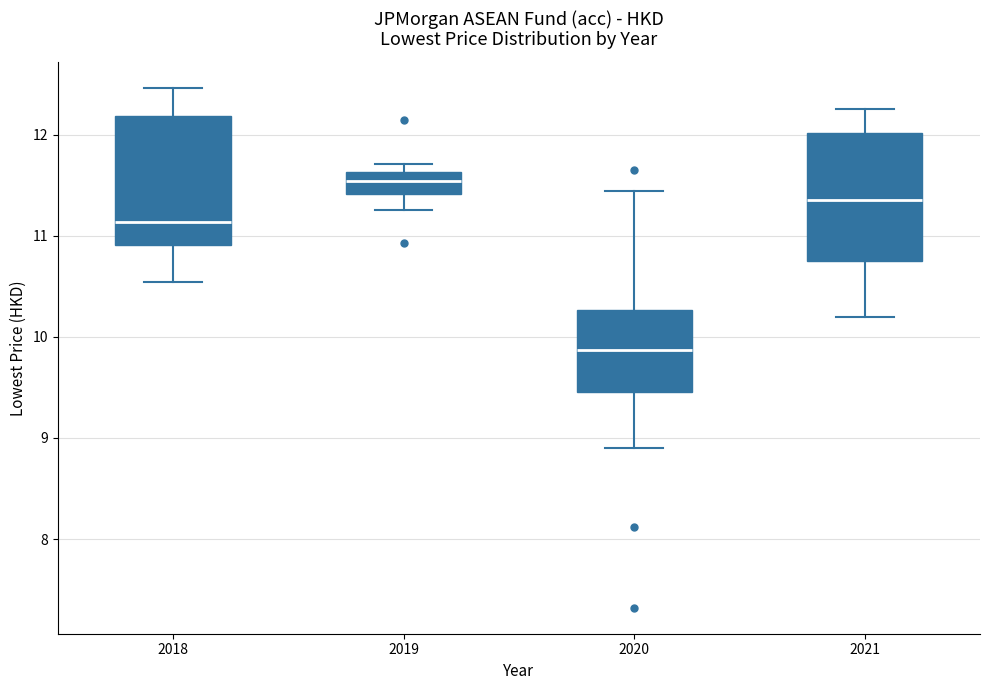

Reading left to right, read every box against the y-axis: the position of its median line, the range the box covers, and the ends of its whiskers. The values are not printed on the chart, so give them approximately, as read against the axis.

2018: median 11.1, box 10.9 to 12.2, whiskers 10.5 to 12.5
2019: median 11.5, box 11.4 to 11.6, whiskers 11.3 to 11.7
2020: median 9.9, box 9.5 to 10.3, whiskers 8.9 to 11.4
2021: median 11.4, box 10.8 to 12.0, whiskers 10.2 to 12.3